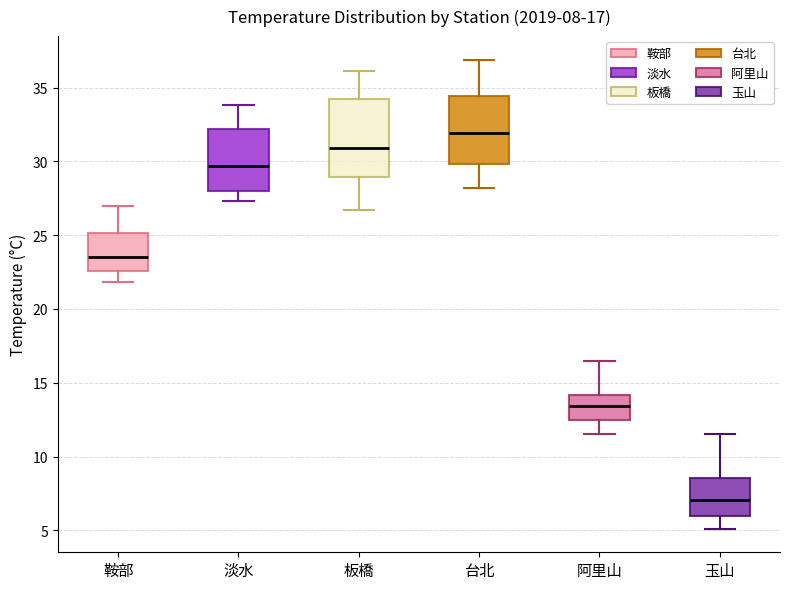

Which box has the lowest median line?

玉山